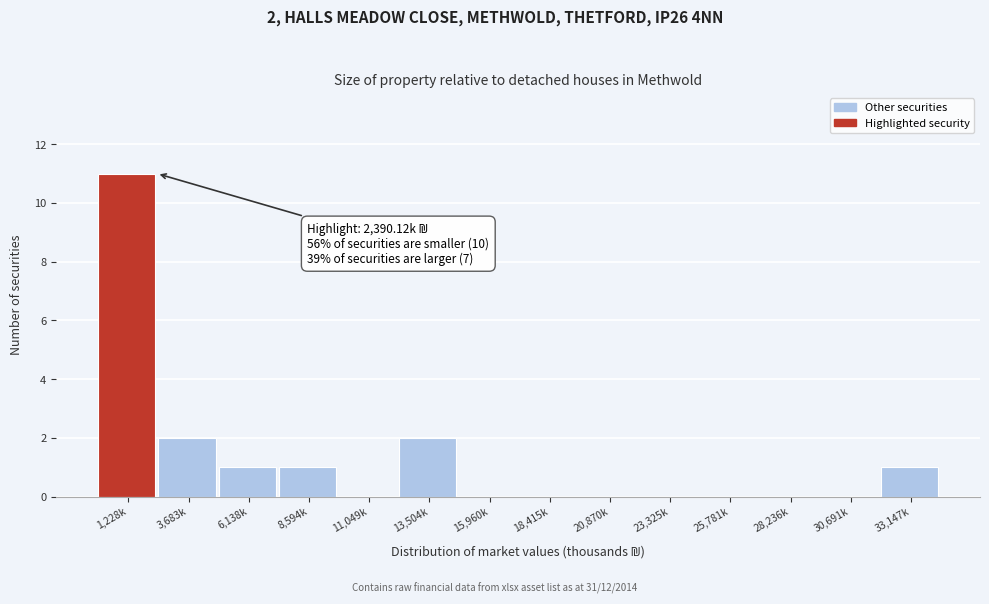

Reading left to right, transcribe all the data shown in this chart.

1,228k=11	3,683k=2	6,138k=1	8,594k=1	11,049k=0	13,504k=2	15,960k=0	18,415k=0	20,870k=0	23,325k=0	25,781k=0	28,236k=0	30,691k=0	33,147k=1